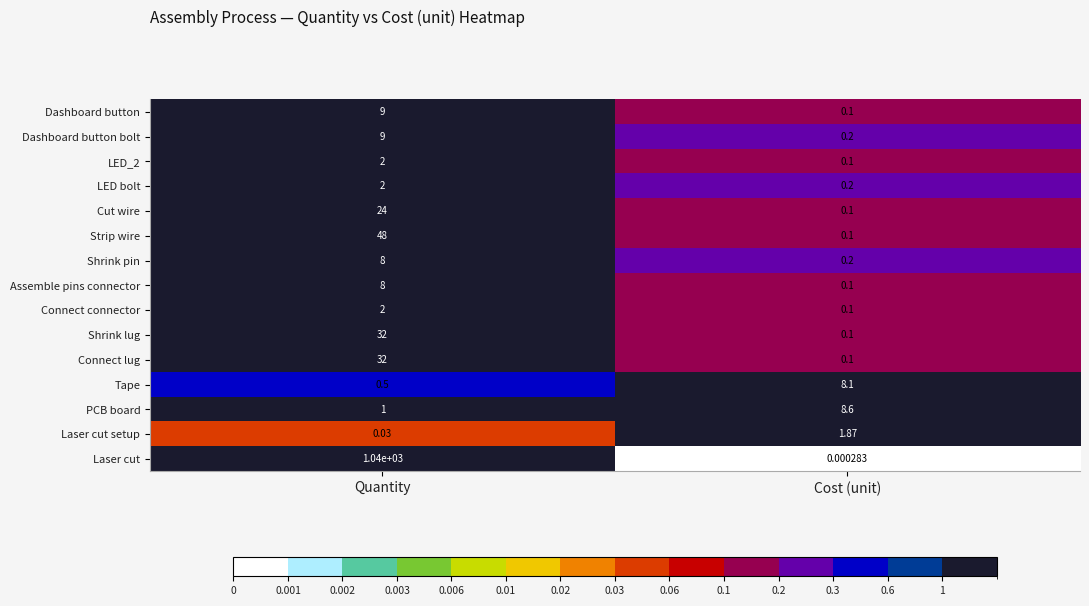

At which label does PCB board first exceed 8?

Cost (unit)